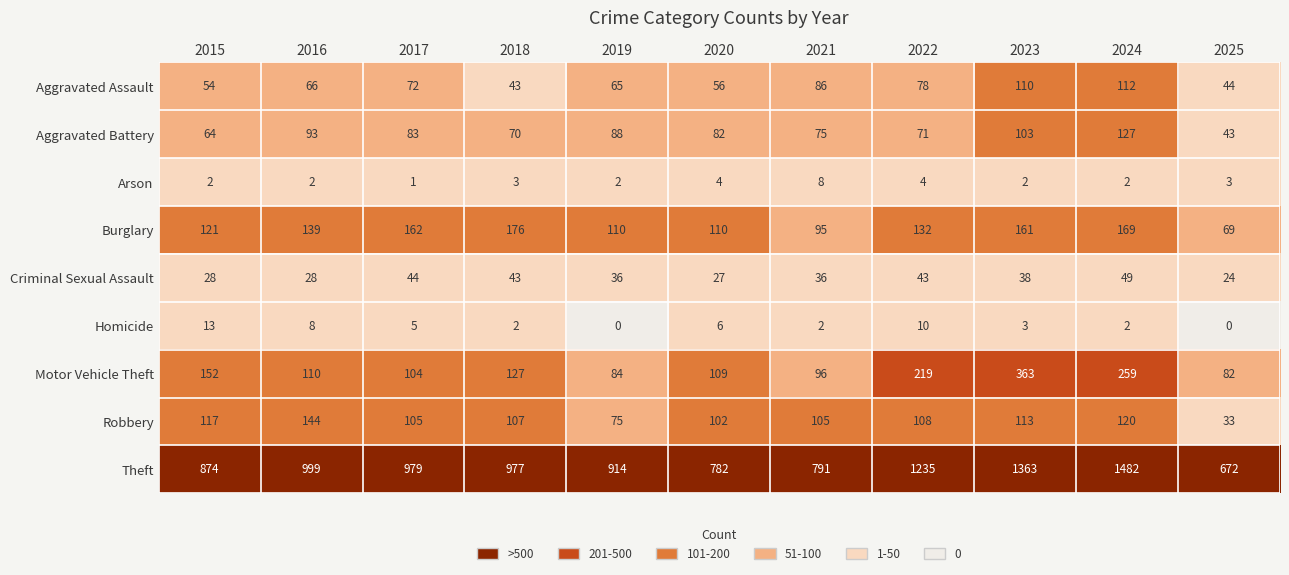

How many values in the Homicide series are below 3?

5